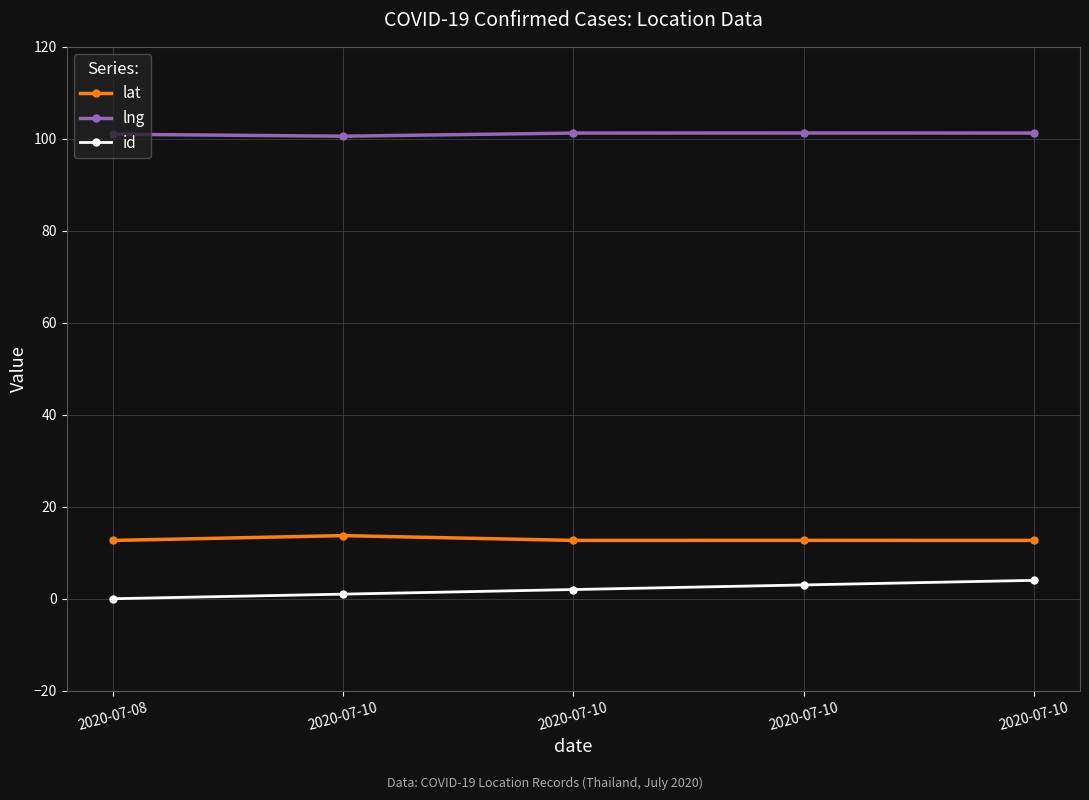

What are all the series names shown in the legend?

lat, lng, id